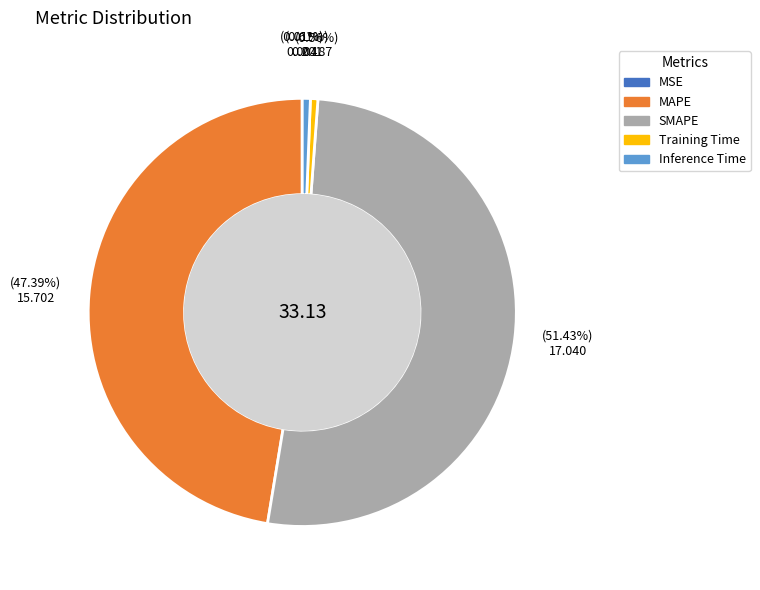

Between Training Time and SMAPE, which is larger?

SMAPE